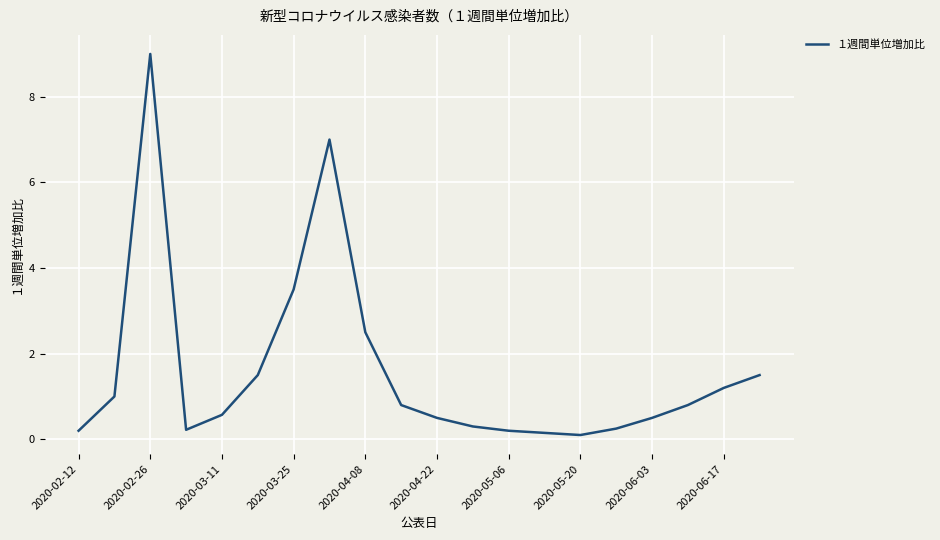

What is the maximum value shown in the chart?

9.0